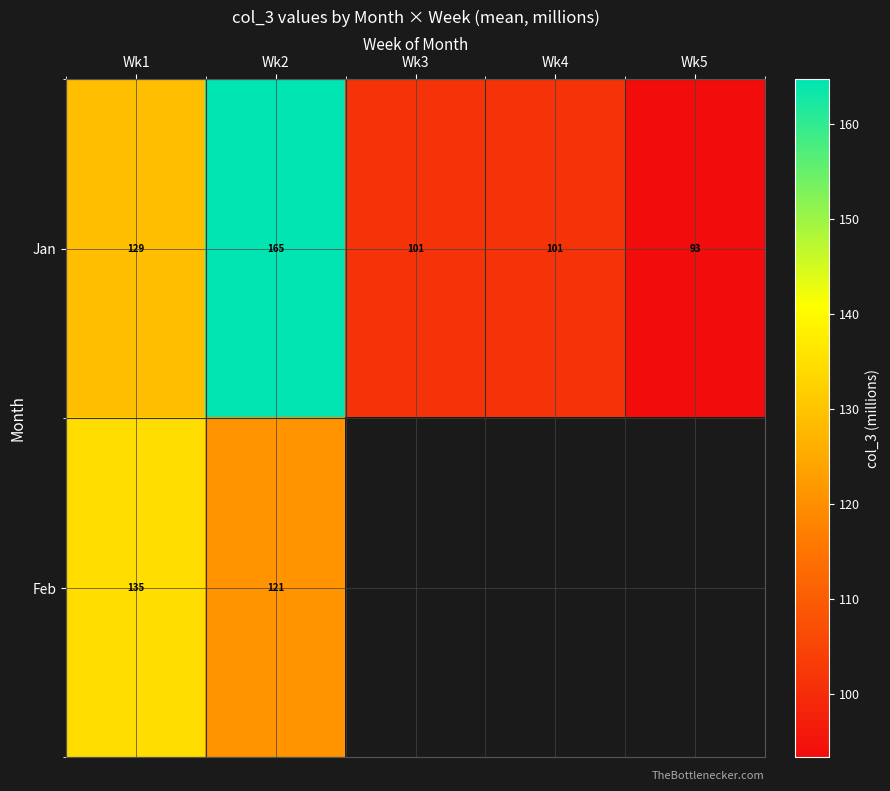

What is the difference between the Feb values at Wk2 and Wk1?

13.9